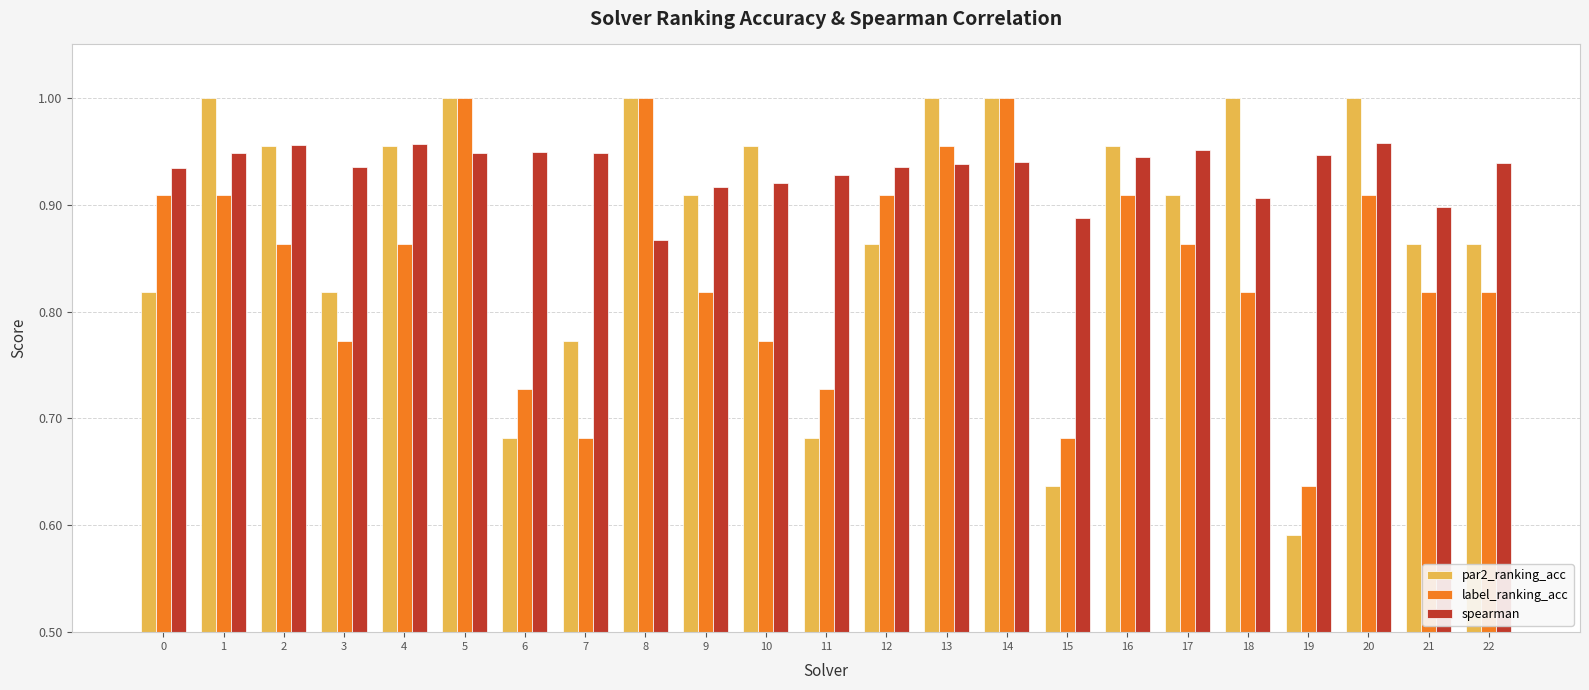

Rank the series at 11 from lowest to highest value.

par2_ranking_acc, label_ranking_acc, spearman